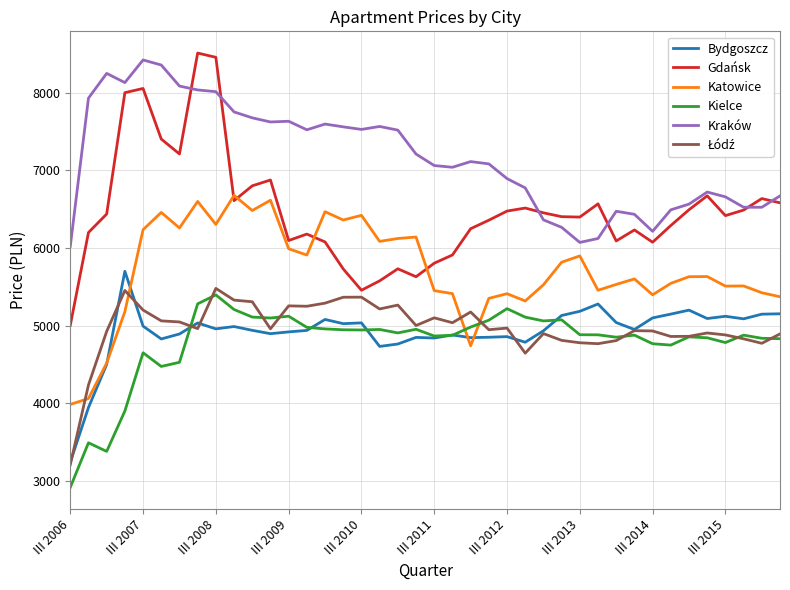

Which series has the largest total across all categories?

Kraków